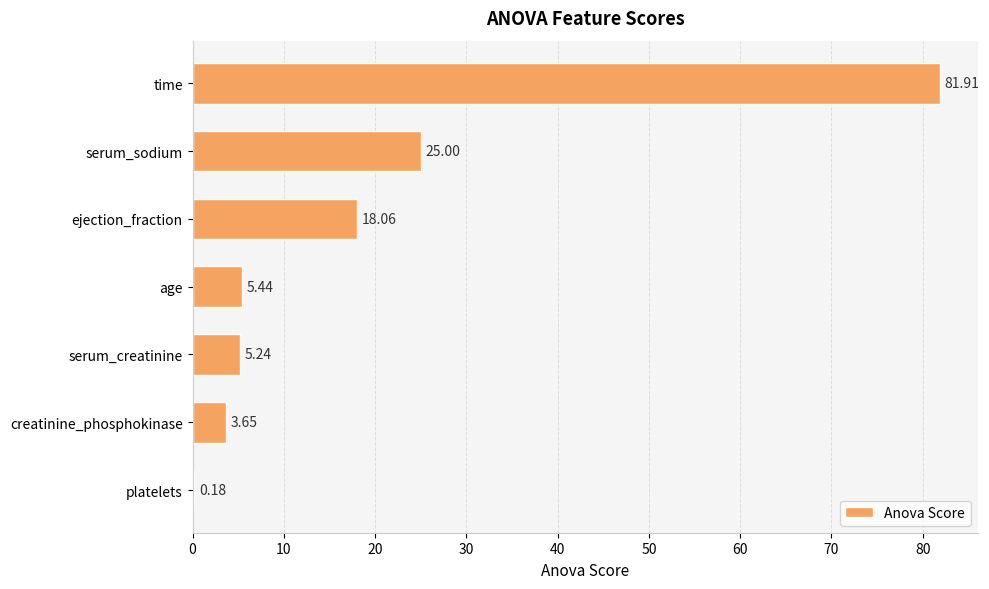

Where is the data nearest to the value 41?

serum_sodium